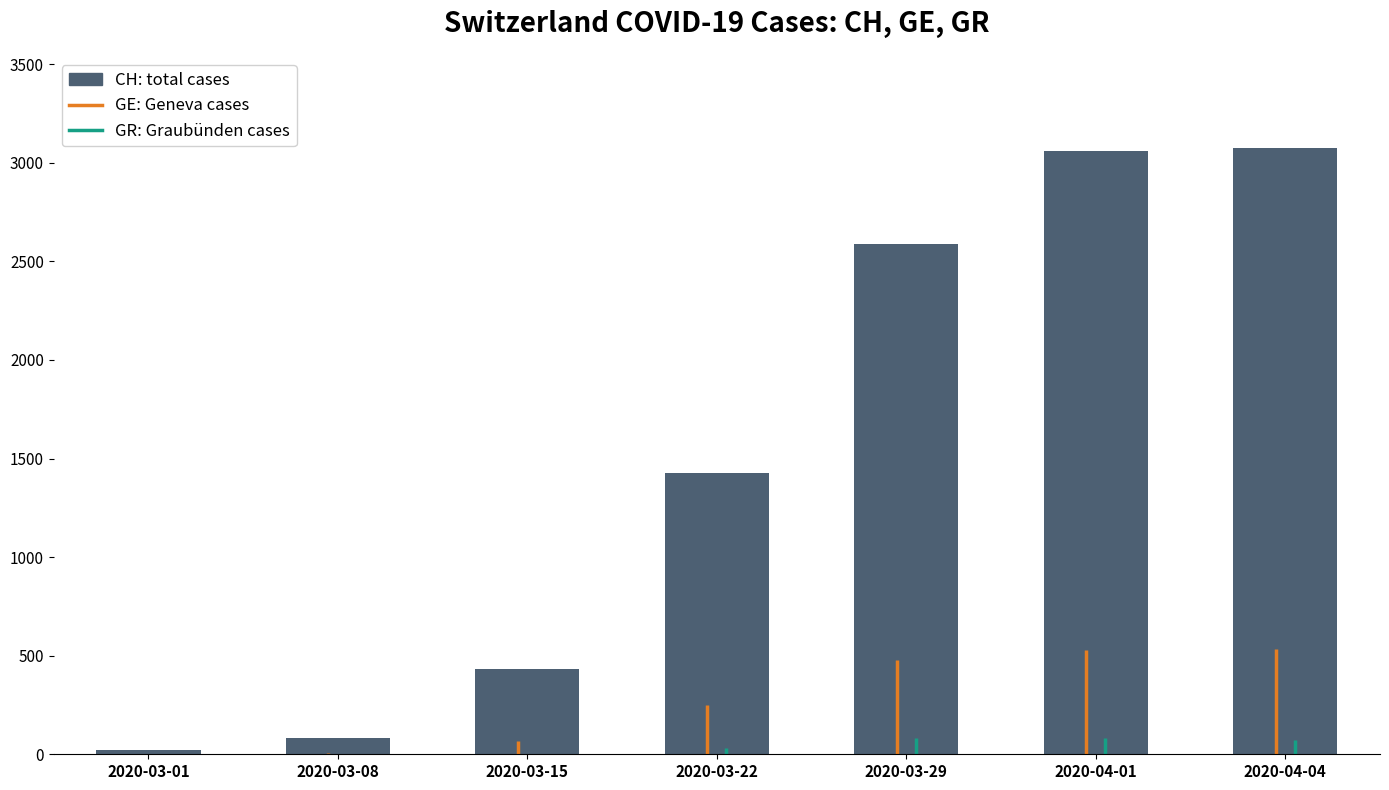

Which has a higher value, 2020-03-22 or 2020-04-04?

2020-04-04